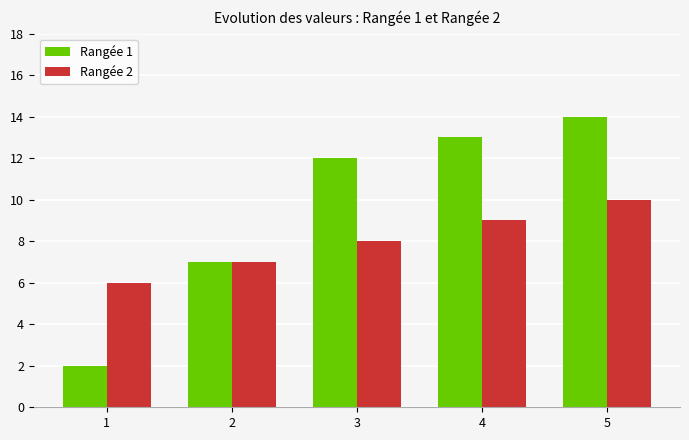

Reading left to right, what are all the values shown in this chart?

Rangée 1: 2	7	12	13	14
Rangée 2: 6	7	8	9	10